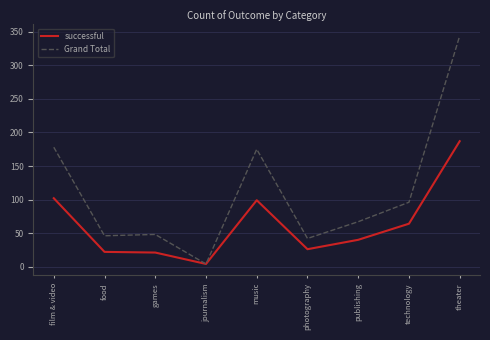

Is the value of successful at technology greater than the value of Grand Total at journalism?

Yes